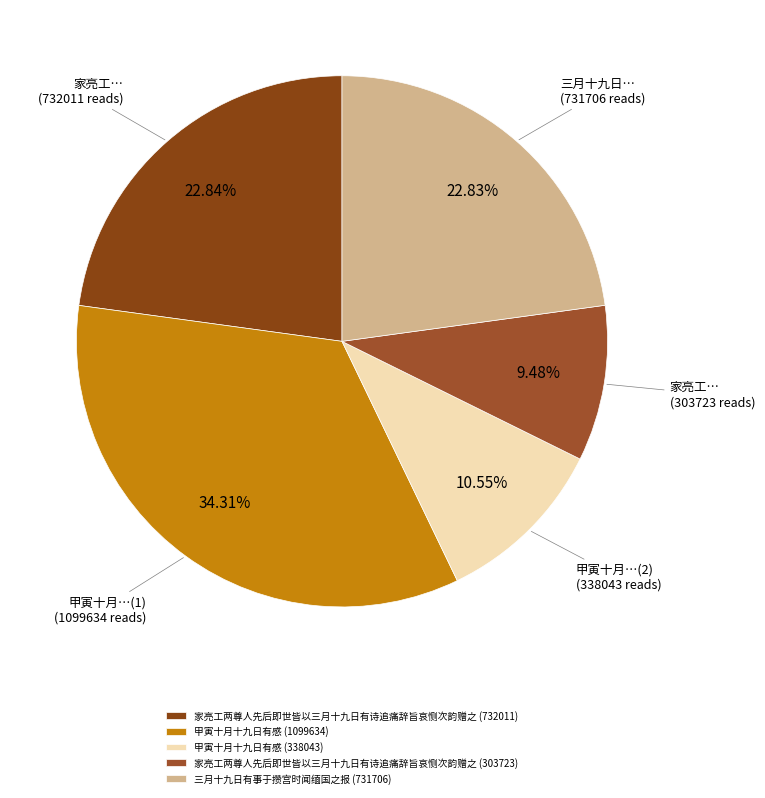

Which category has the biggest portion of the pie?

甲寅十月十九日有感 (1099634)